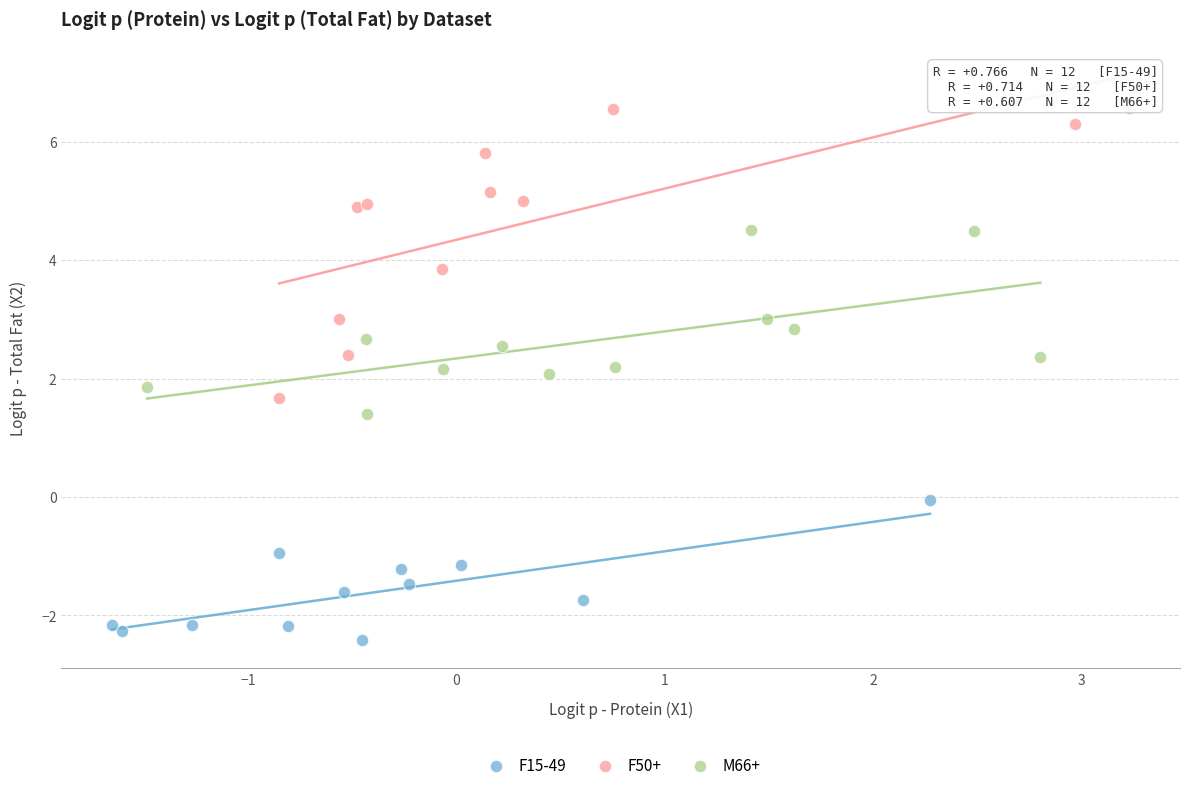

What are all the series names shown in the legend?

F15-49, F50+, M66+